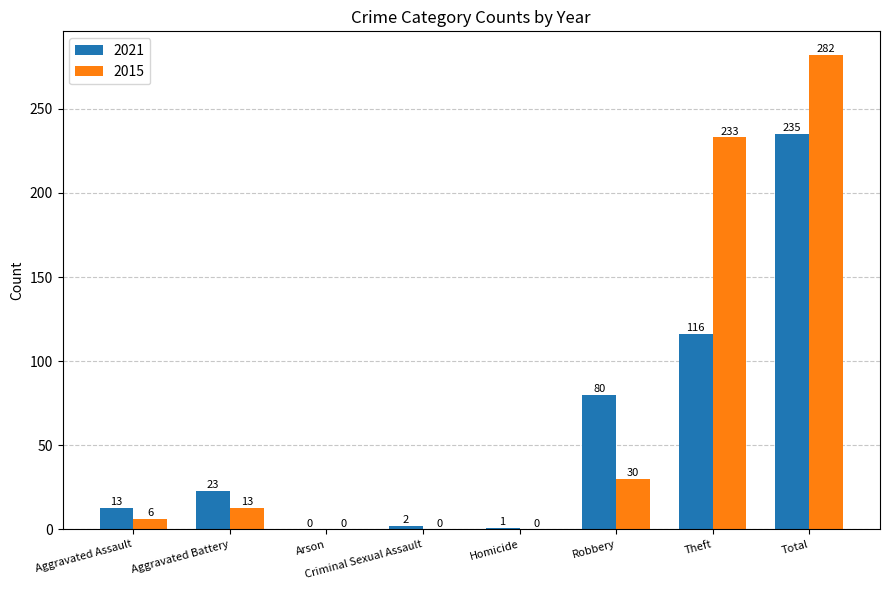

Are the bars horizontal?

No